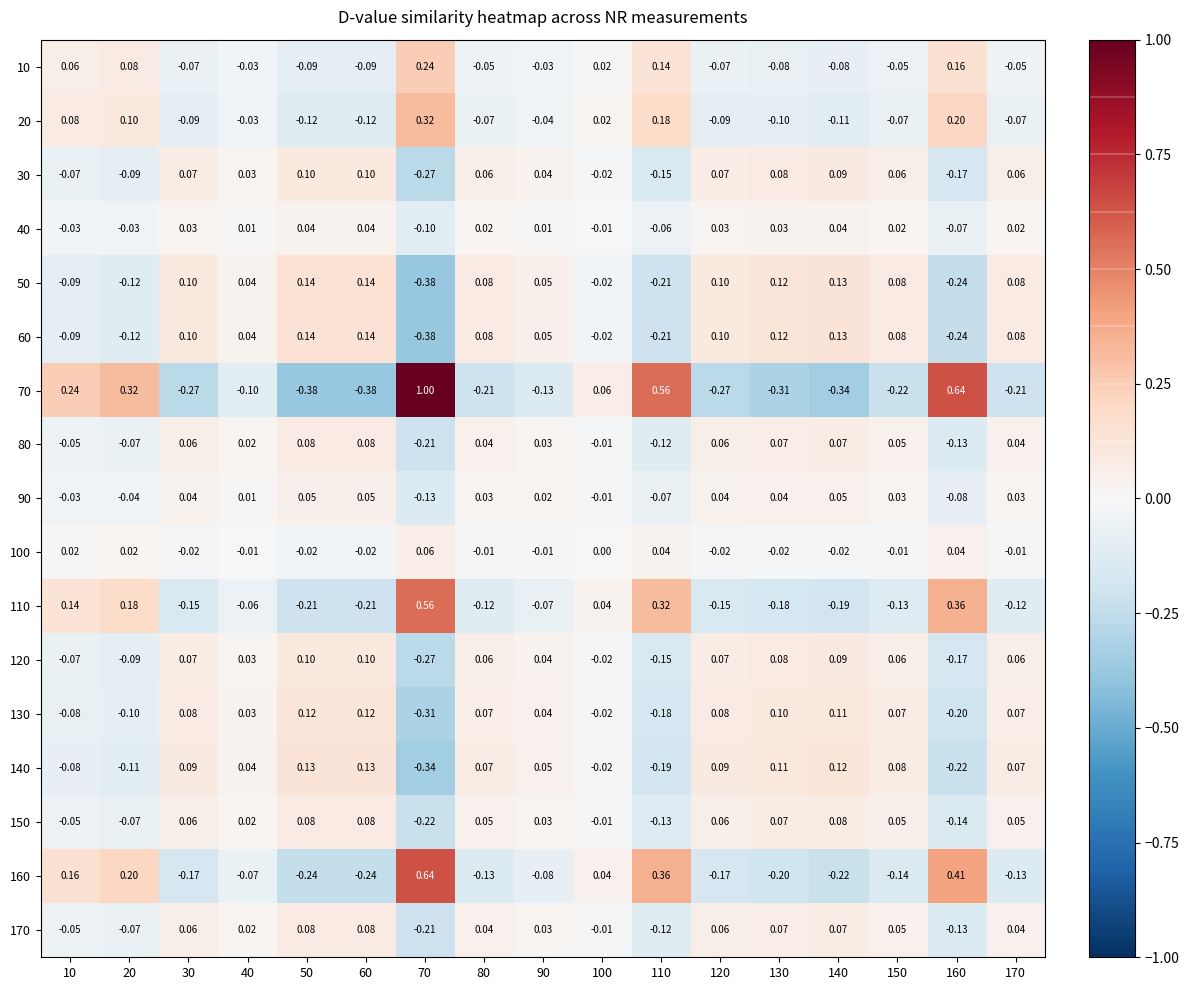

At how many categories does at least one series exceed 0?

17